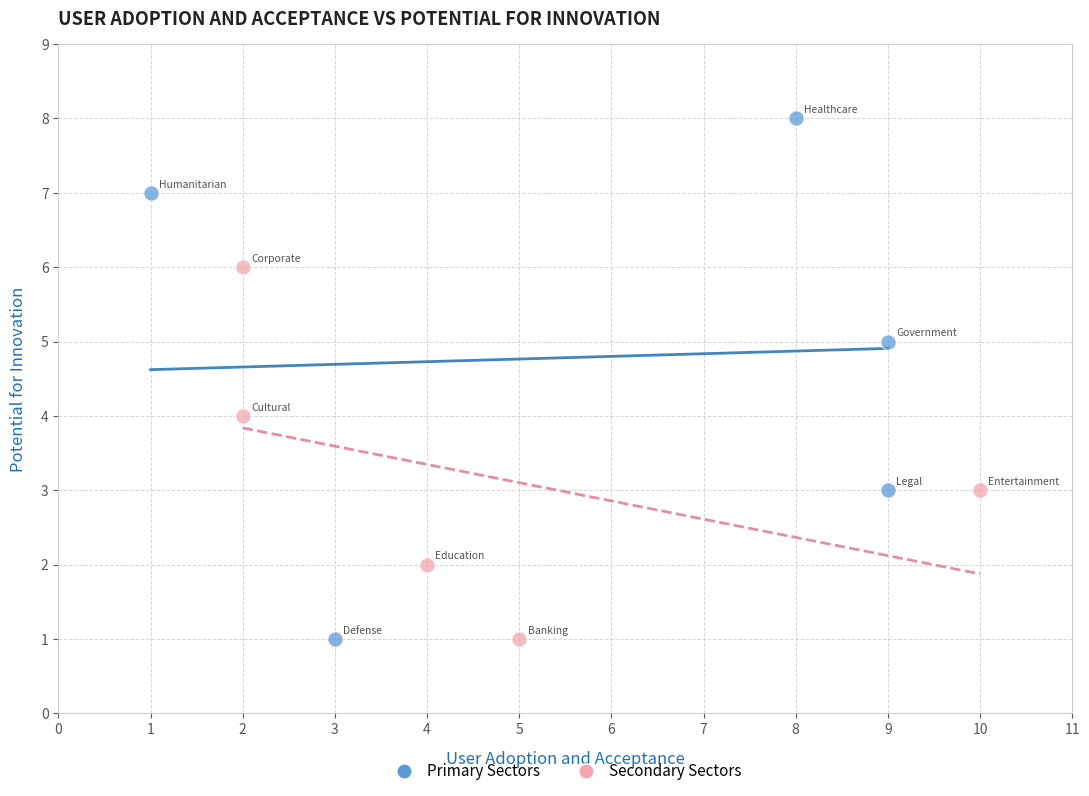

Which series reaches the maximum Y coordinate?

Primary Sectors